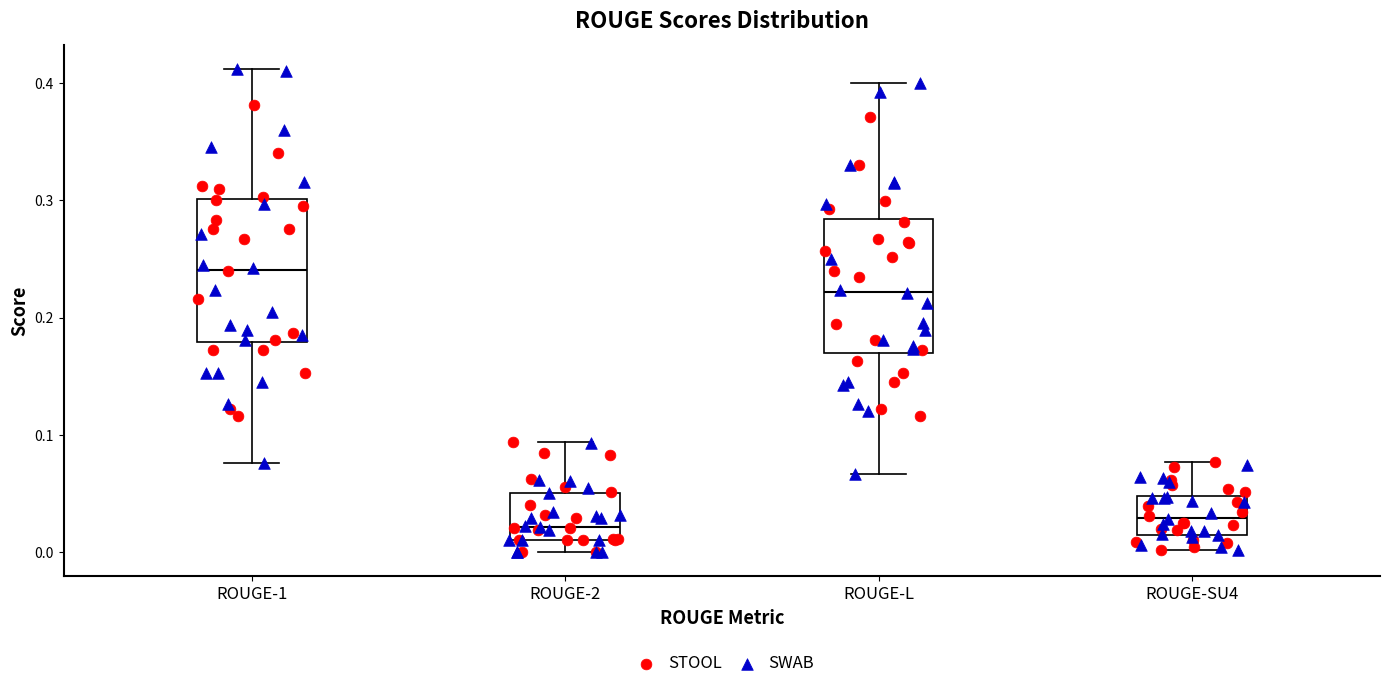

Reading left to right, read every box against the y-axis: the position of its median line, the range the box covers, and the ends of its whiskers. The values are not printed on the chart, so give them approximately, as read against the axis.

ROUGE-1: median 0.24, box 0.18 to 0.30, whiskers 0.08 to 0.41
ROUGE-2: median 0.02, box 0.01 to 0.05, whiskers 0.00 to 0.09
ROUGE-L: median 0.22, box 0.17 to 0.28, whiskers 0.07 to 0.40
ROUGE-SU4: median 0.03, box 0.02 to 0.05, whiskers 0.00 to 0.08